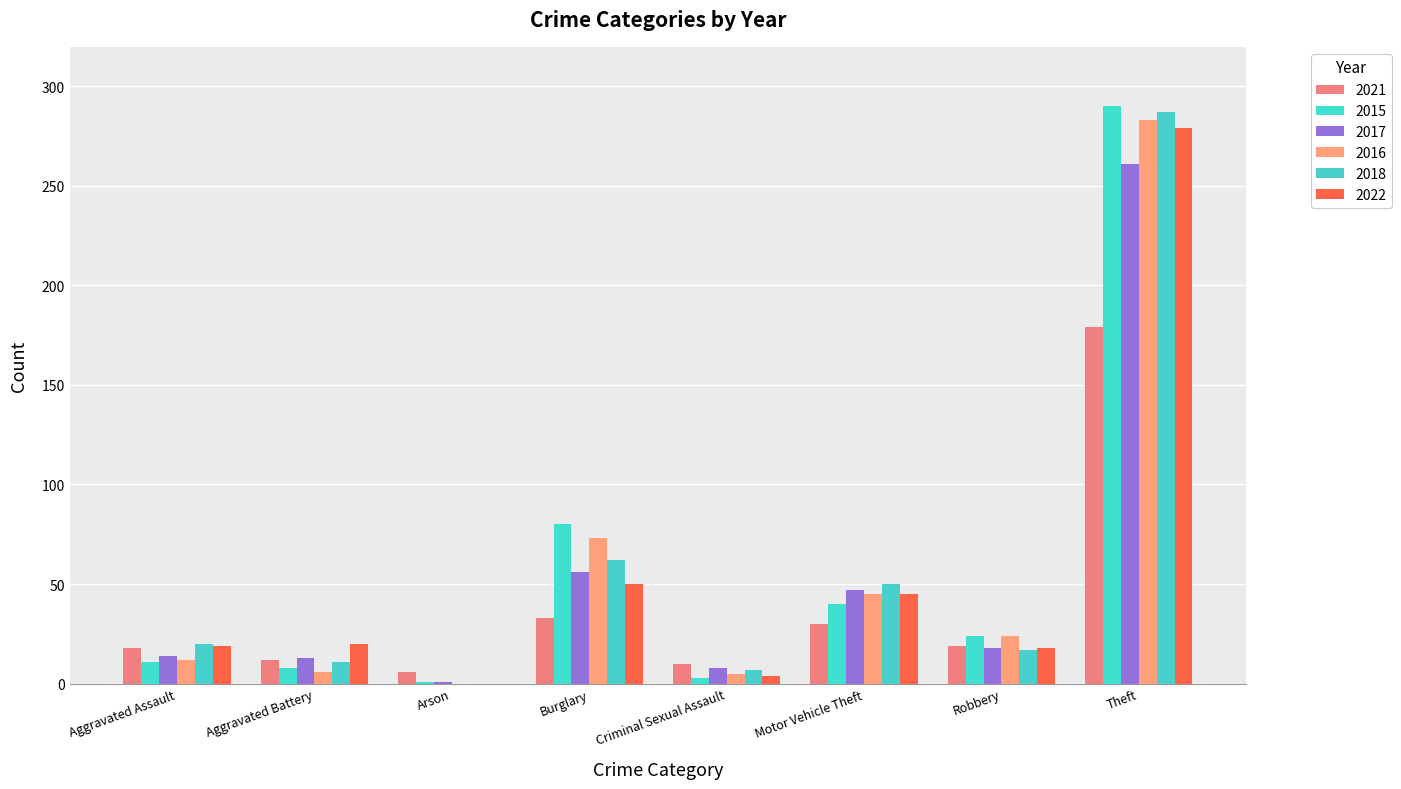

The 2016 series shows 18 at Aggravated Assault. True or false?

False